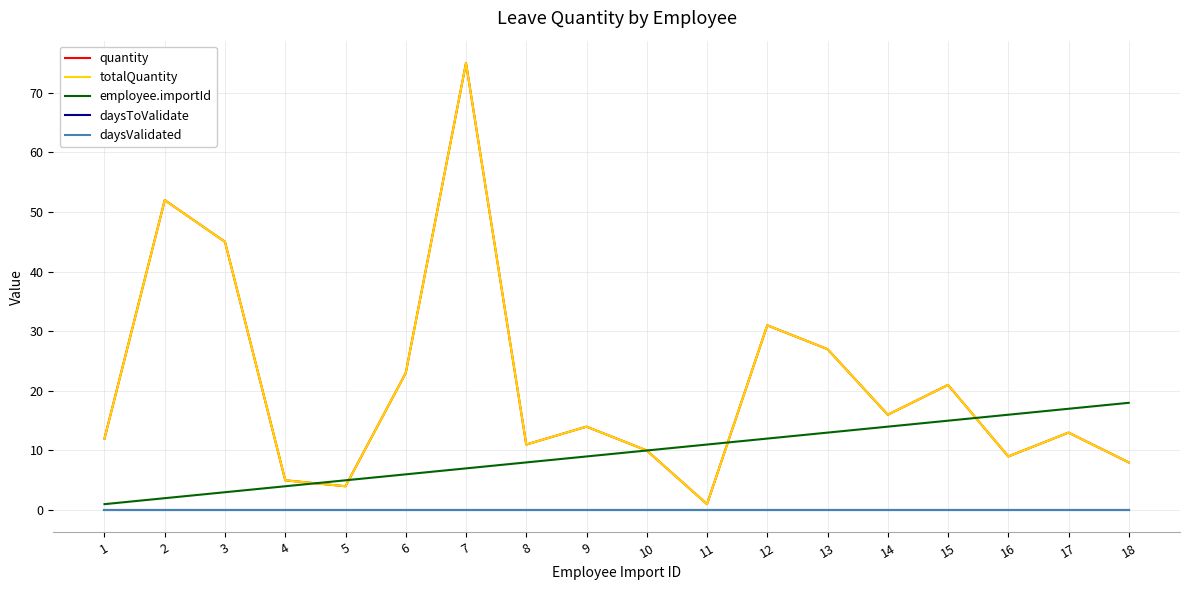

Reading left to right, what are all the values shown in this chart?

quantity: 12	52	45	5	4	23	75	11	14	10	1	31	27	16	21	9	13	8
totalQuantity: 12	52	45	5	4	23	75	11	14	10	1	31	27	16	21	9	13	8
employee.importId: 1	2	3	4	5	6	7	8	9	10	11	12	13	14	15	16	17	18
daysToValidate: 0	0	0	0	0	0	0	0	0	0	0	0	0	0	0	0	0	0
daysValidated: 0	0	0	0	0	0	0	0	0	0	0	0	0	0	0	0	0	0